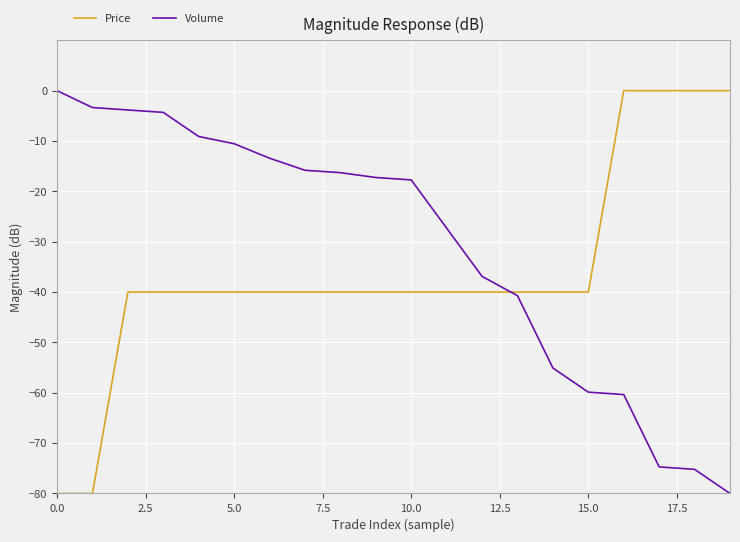

Which series has the largest total across all categories?

Volume